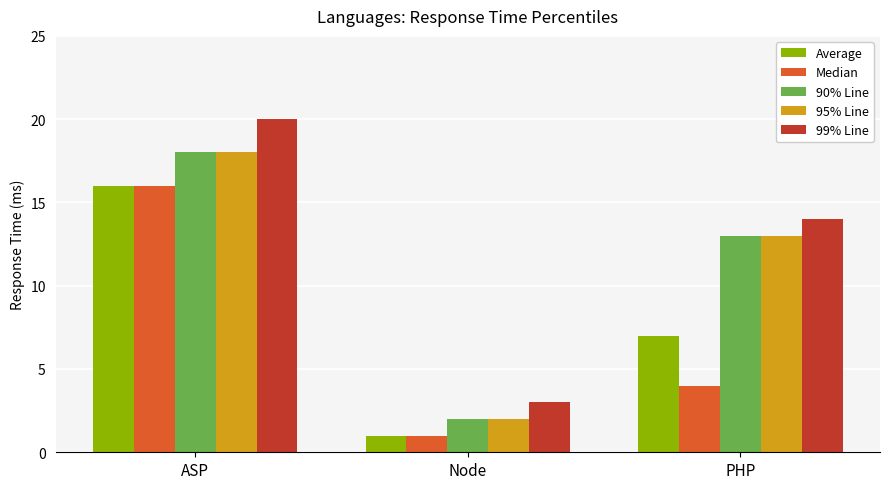

Are the bars grouped side by side (vs. stacked)?

Yes